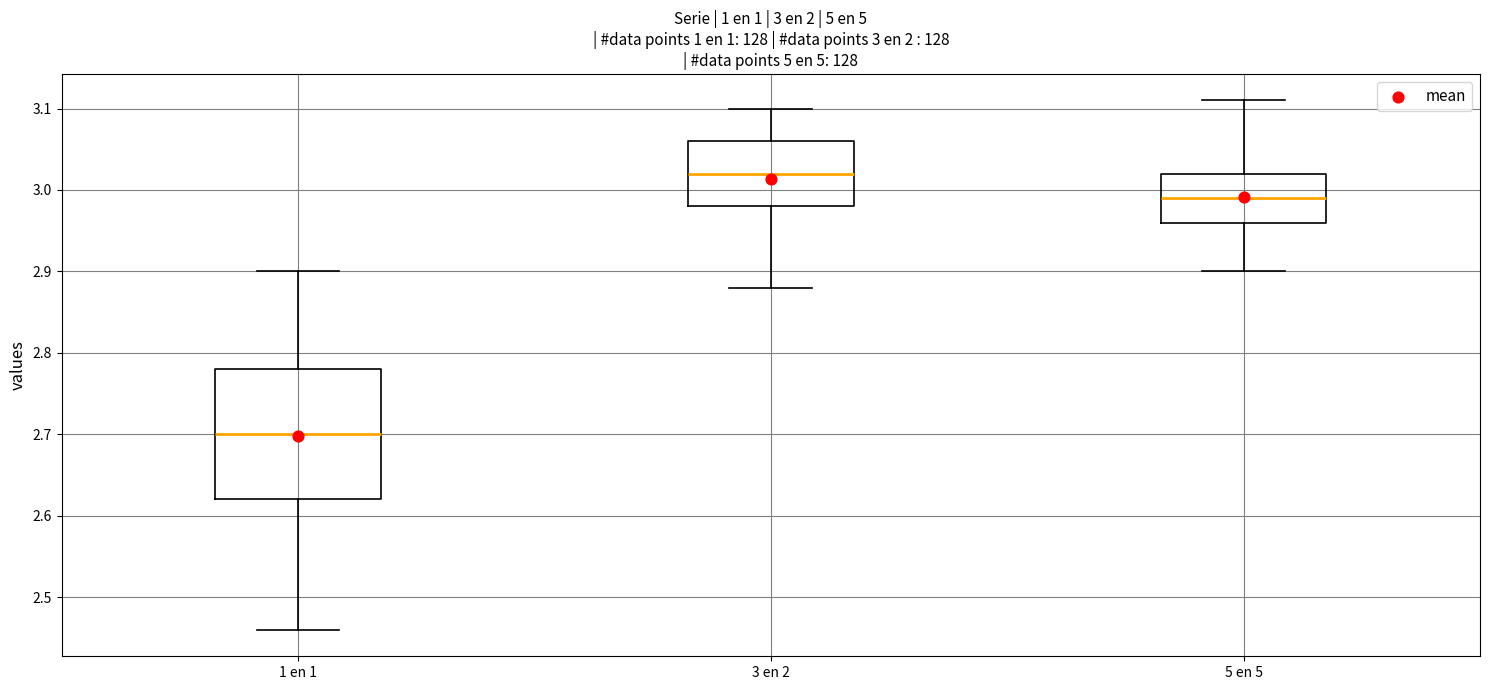

Which box's median line is the lowest?

1 en 1